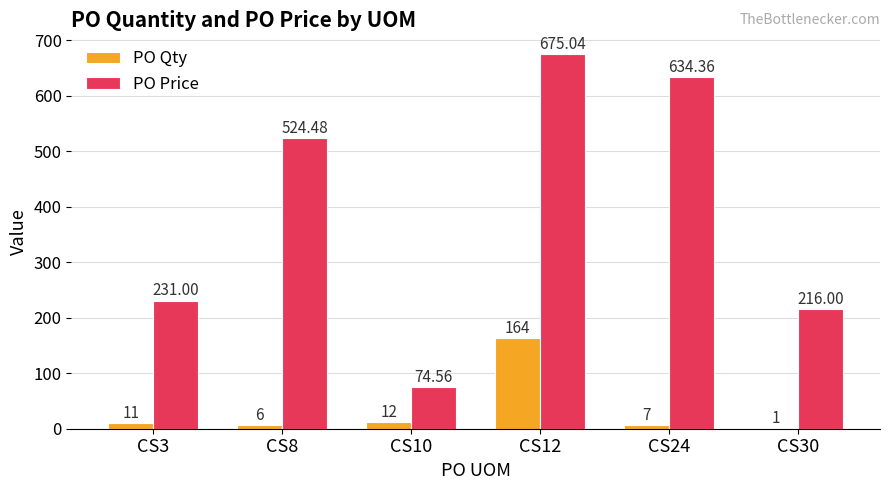

The value of PO Price at CS24 is 634.4. True or false?

True